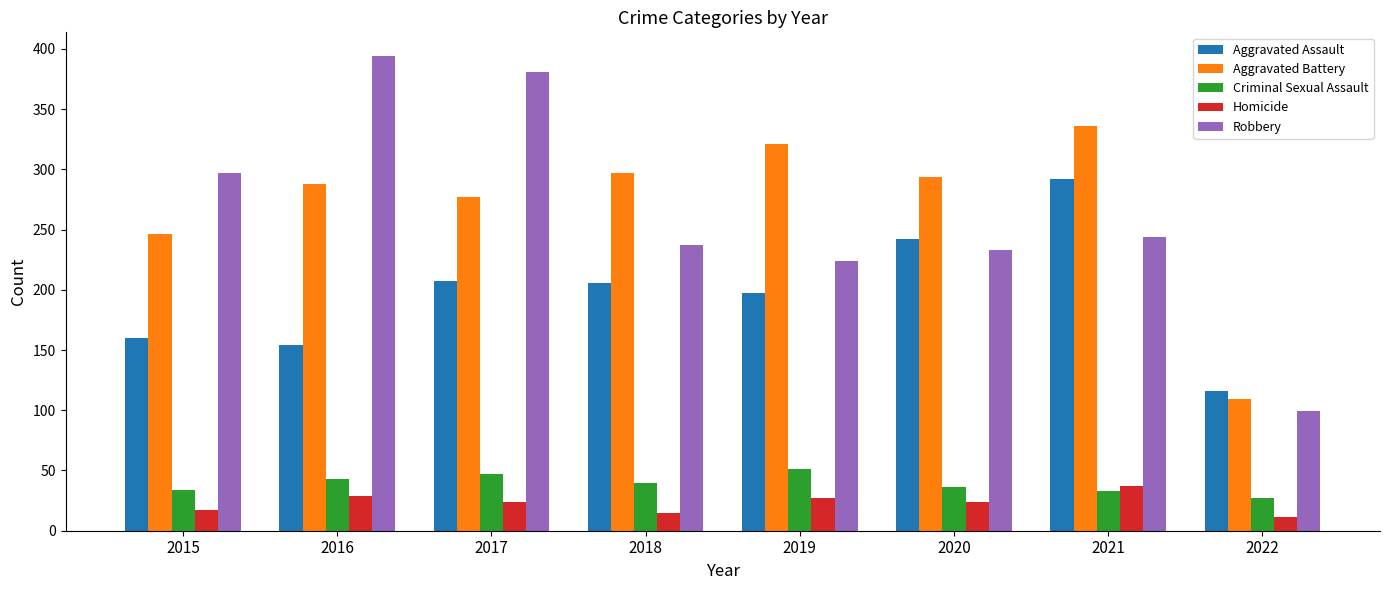

Between 2019 and 2021, which series saw the biggest shift?

Aggravated Assault